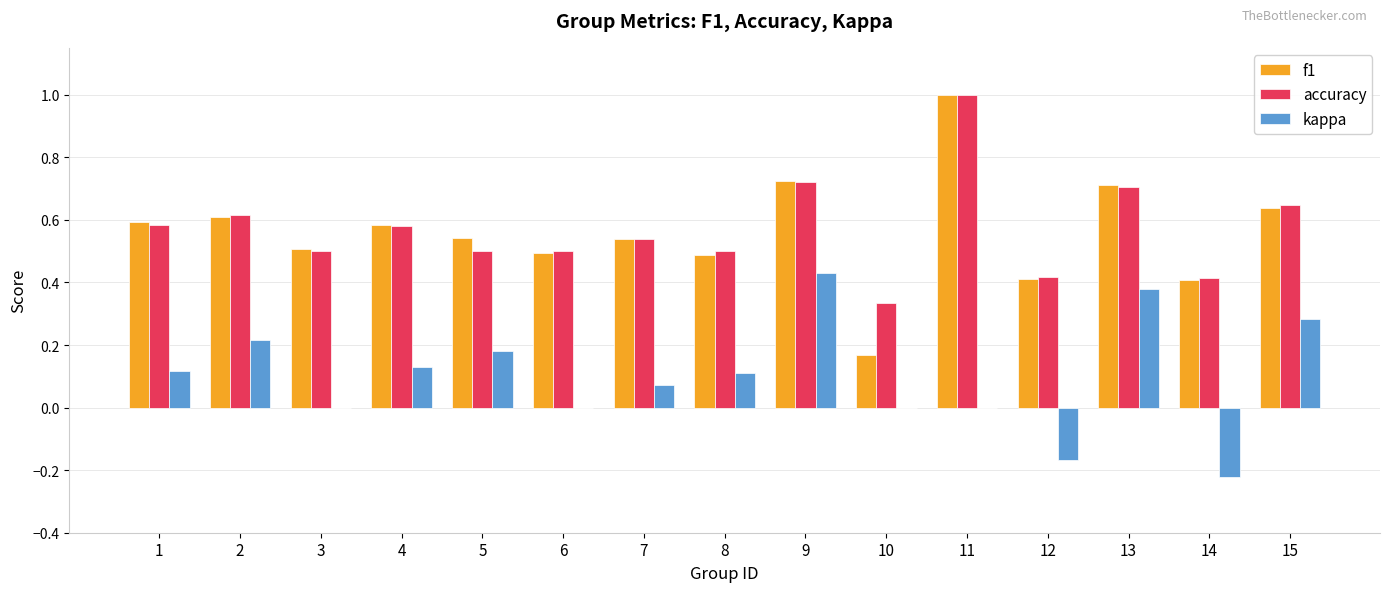

How many distinct data groups are displayed?

3